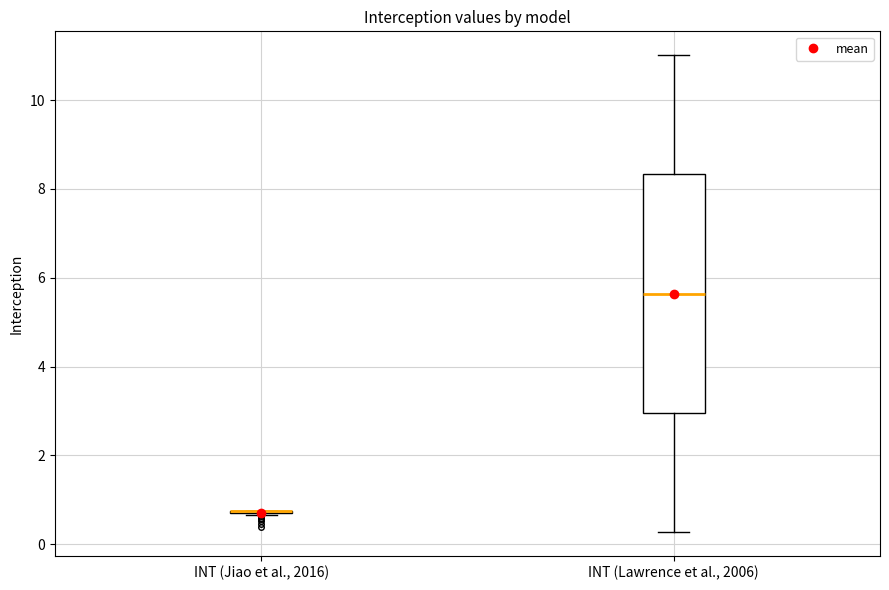

Reading left to right, read every box against the y-axis: the position of its median line, the range the box covers, and the ends of its whiskers. The values are not printed on the chart, so give them approximately, as read against the axis.

INT (Jiao et al., 2016): box collapsed to a line at 0.8, whiskers 0.6 to 0.8
INT (Lawrence et al., 2006): median 5.6, box 3.0 to 8.4, whiskers 0.2 to 11.0